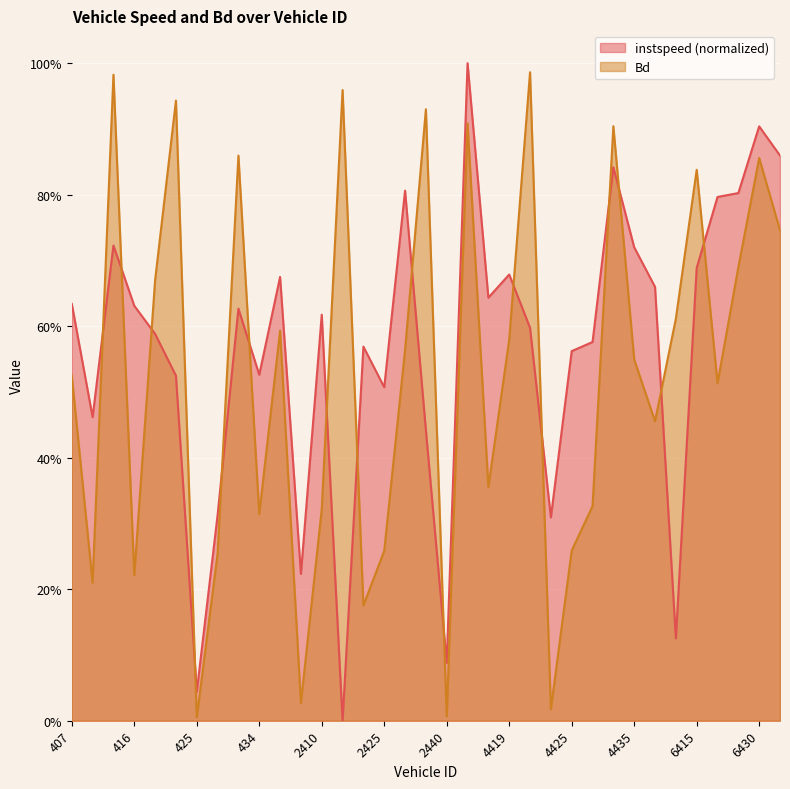

What is the average value of the instspeed series?

0.6